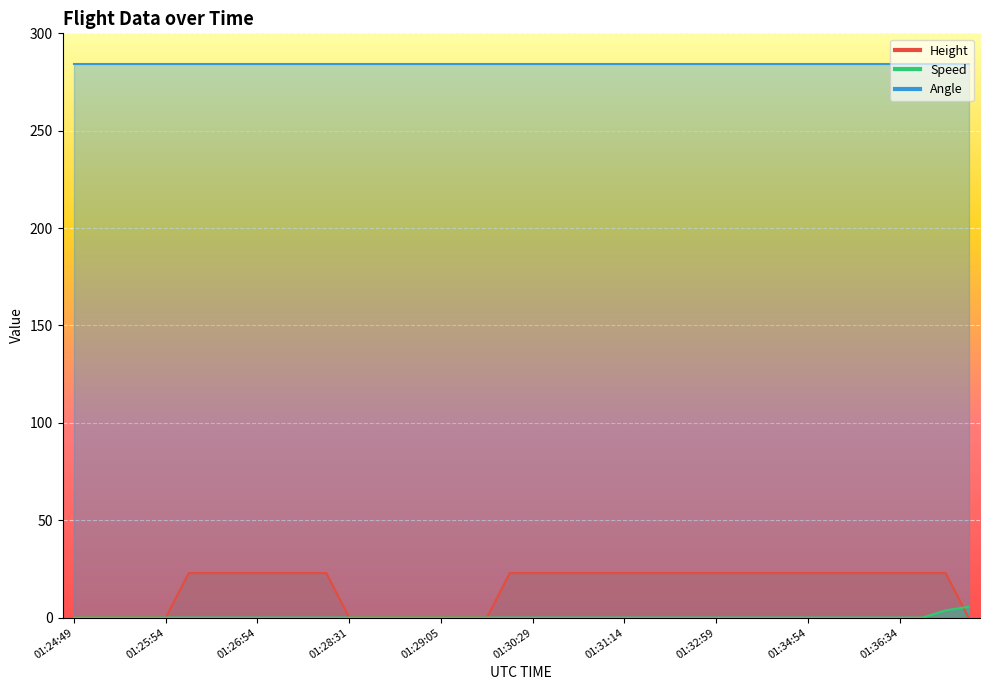

Is it true that Height equals 32.5 at 01:26:34?

False